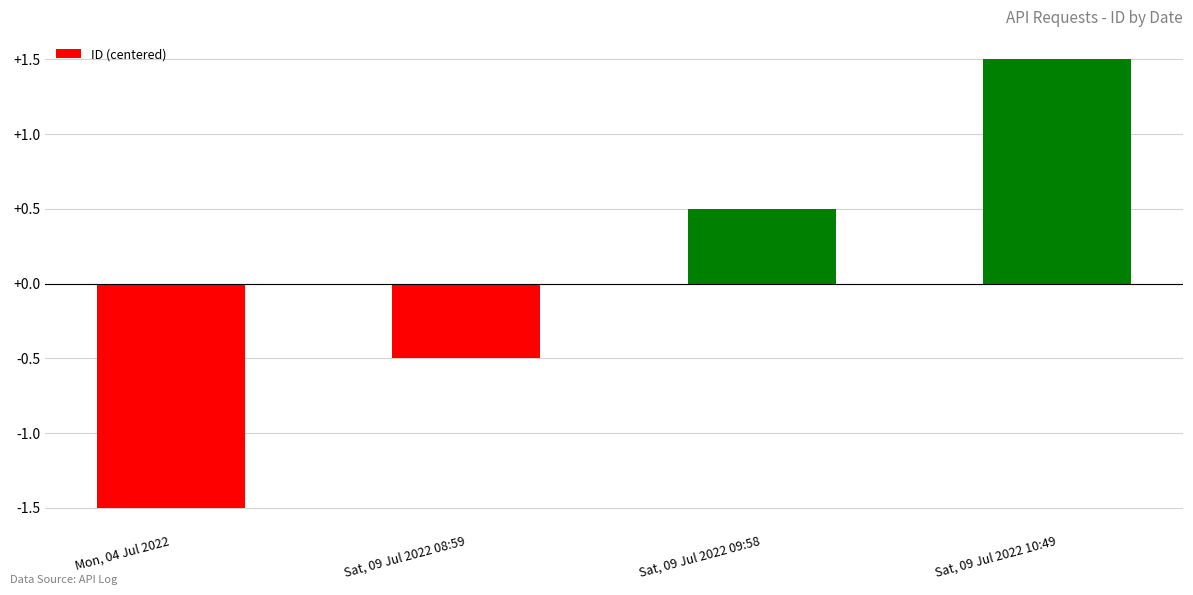

List the labels in order of value, largest first.

Sat, 09 Jul 2022 10:49, Sat, 09 Jul 2022 09:58, Sat, 09 Jul 2022 08:59, Mon, 04 Jul 2022